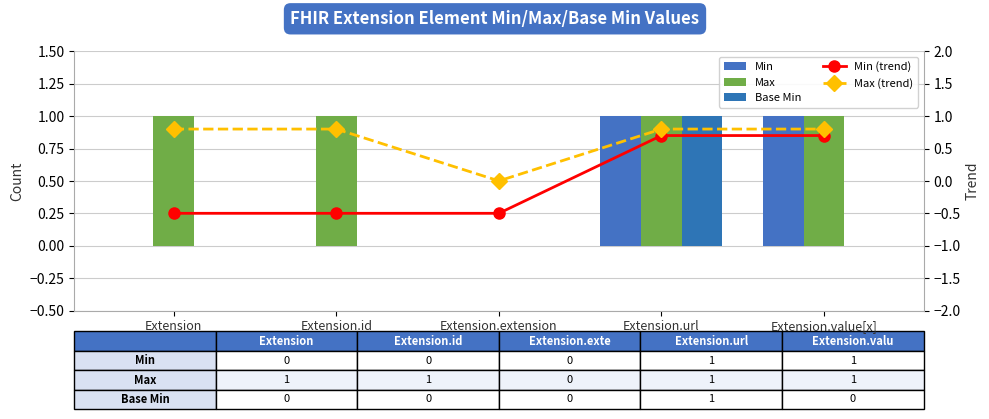

Reading left to right, extract all data points from this chart.

Min: 0.0	0.0	0.0	1.0	1.0
Max: 1.0	1.0	0.0	1.0	1.0
Base Min: 0.0	0.0	0.0	1.0	0.0
Min (trend): -0.5	-0.5	-0.5	0.7	0.7
Max (trend): 0.8	0.8	0.0	0.8	0.8